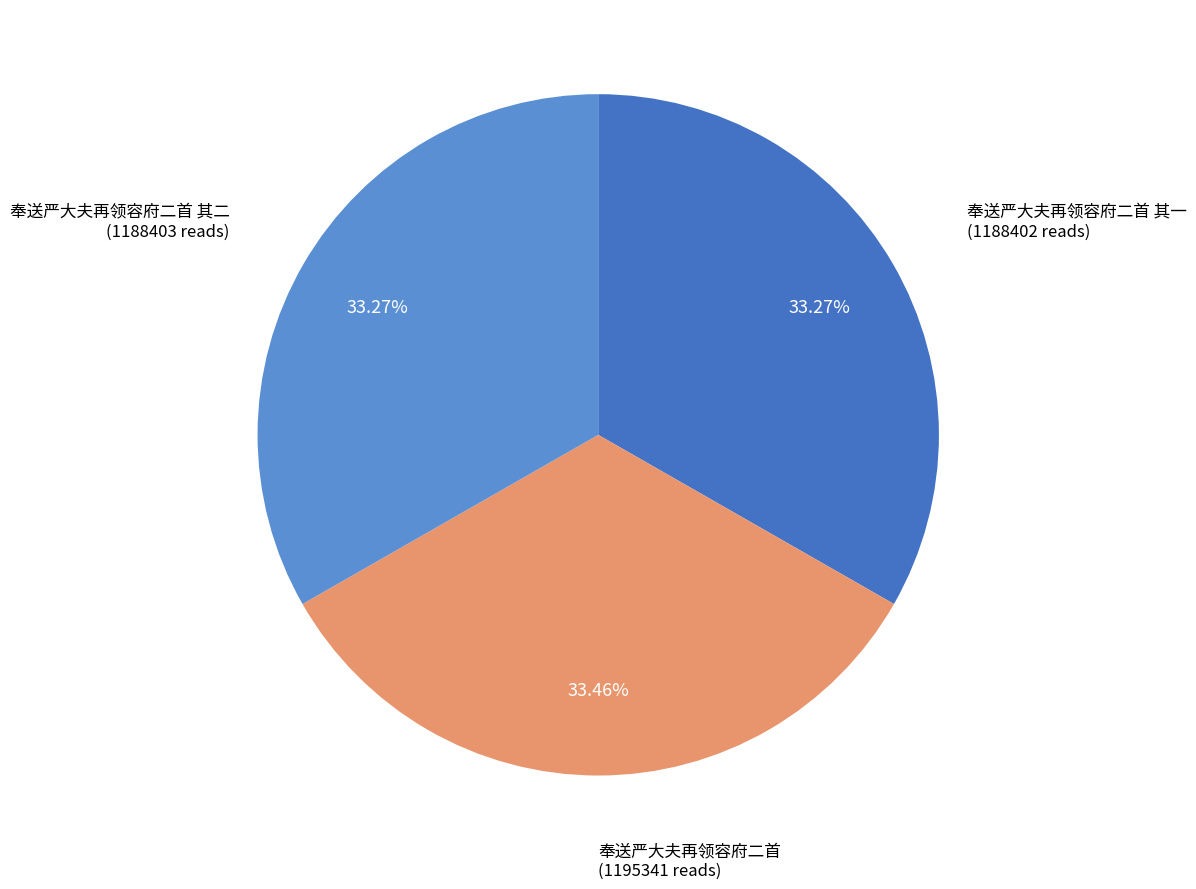

What is the ratio of the value at 奉送严大夫再领容府二首 其二 to the value at 奉送严大夫再领容府二首?

1.0